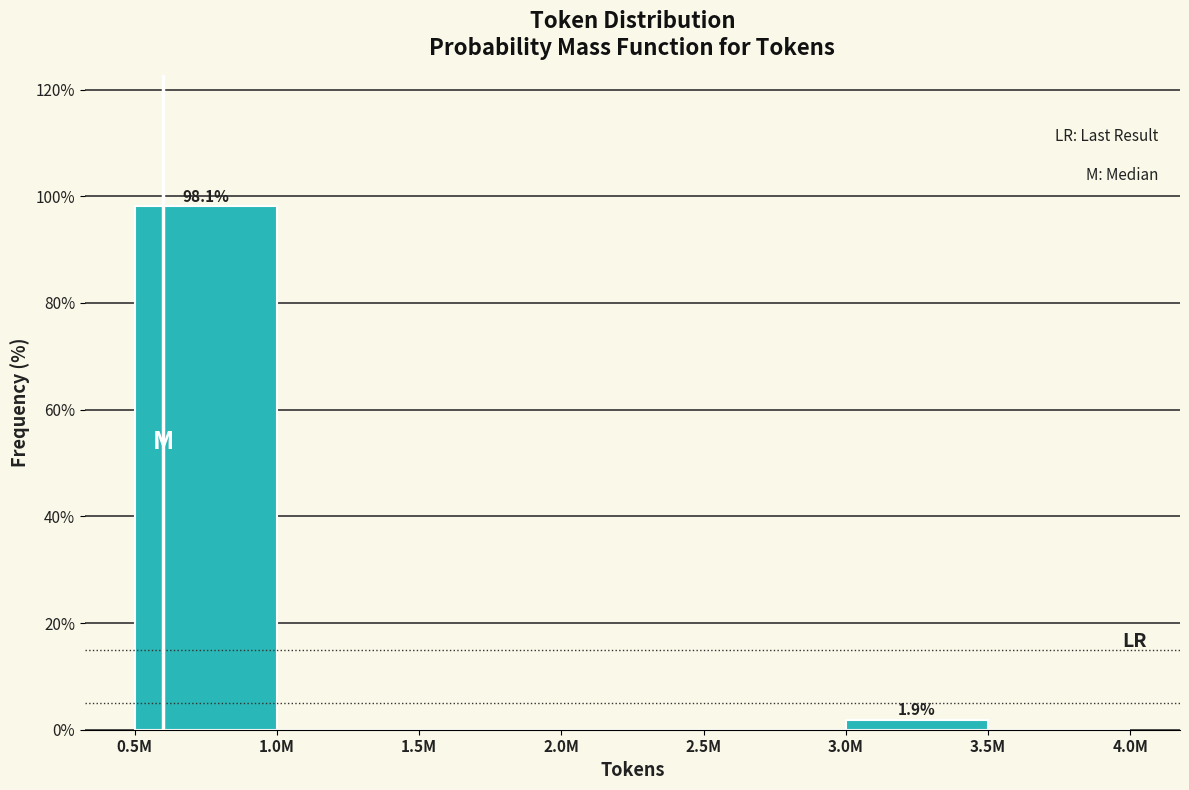

Reading left to right, extract all data points from this chart.

0.5M=98.1	1.0M=0.0	1.5M=0.0	2.0M=0.0	2.5M=0.0	3.0M=1.9	3.5M=0.0